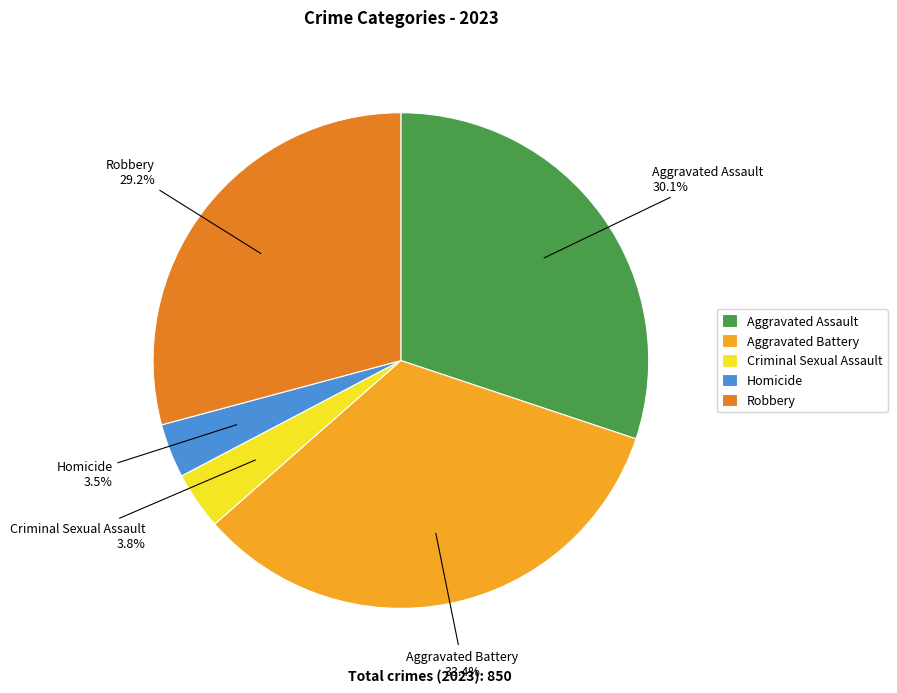

What is the largest slice in the pie chart?

Aggravated Battery